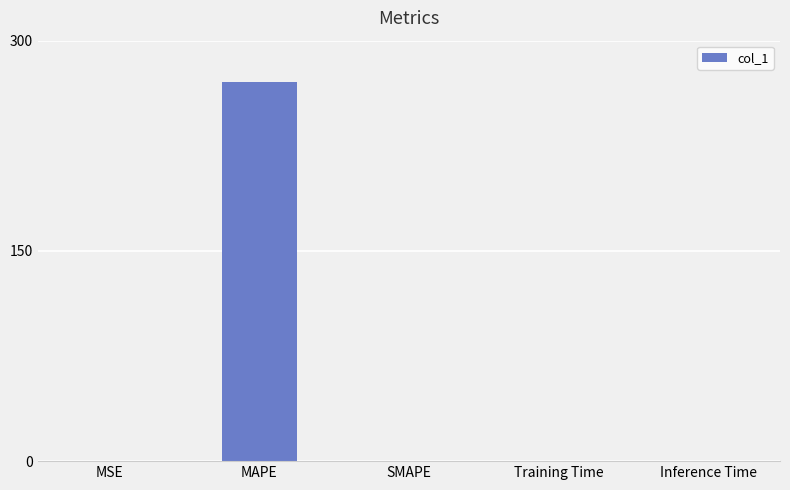

What is the sum of all values?

270.3